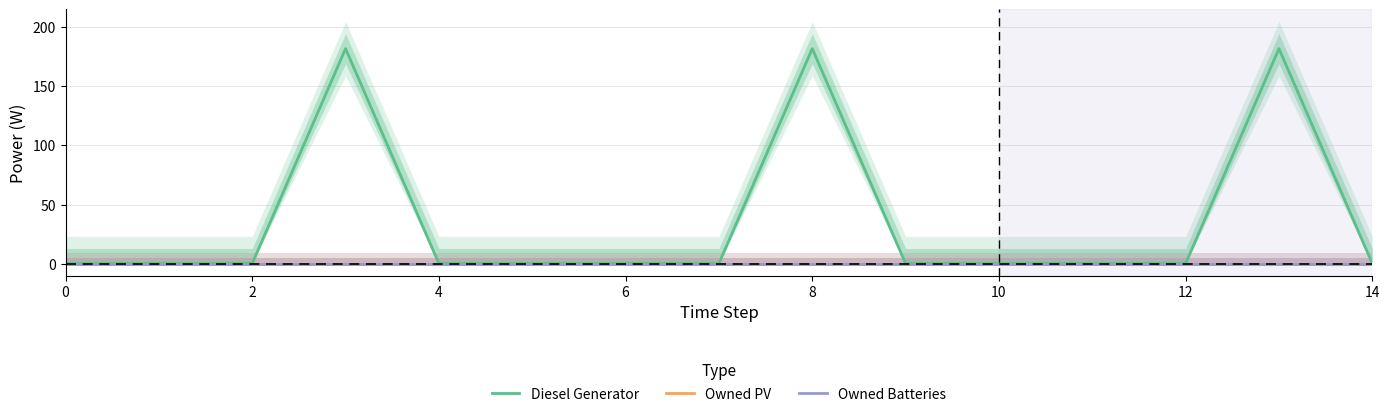

What is the sum of all Diesel Generator values?

546